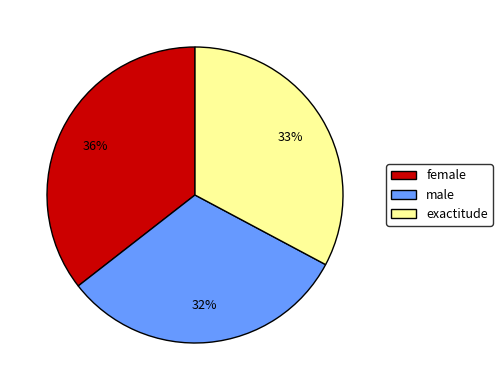

What is the smallest slice in the pie chart?

male